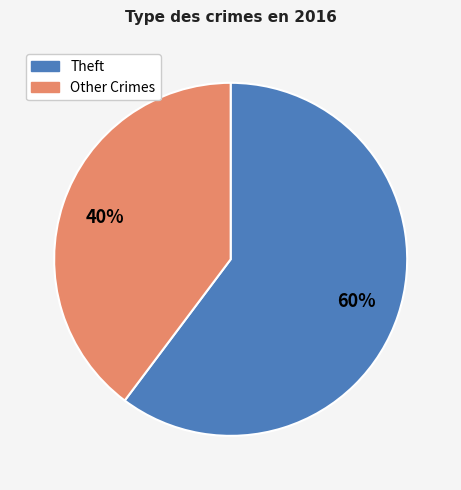

To the nearest percent, what is the difference between the largest and smallest slice percentages?

20%